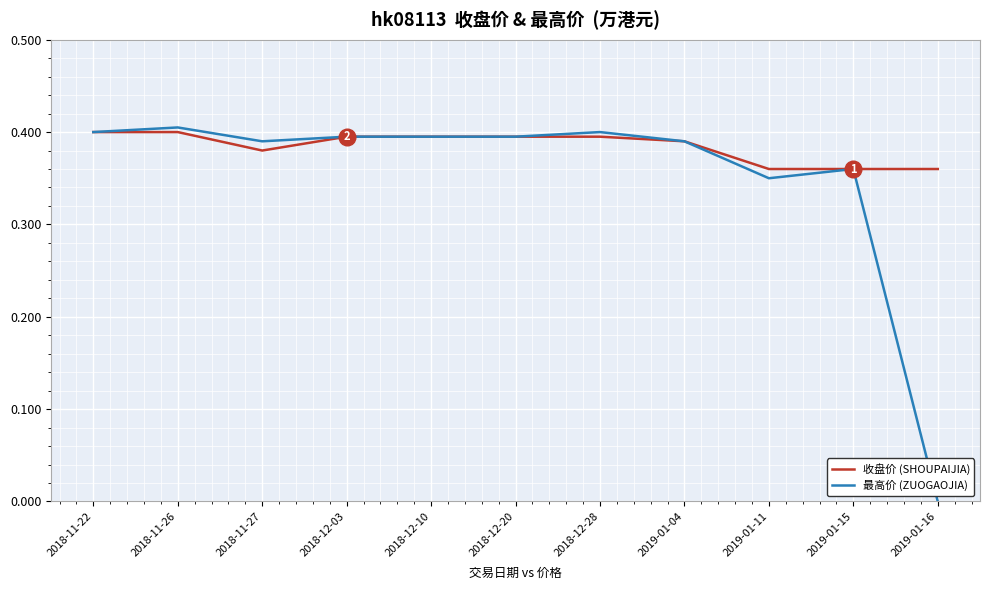

Is the value of 收盘价 (SHOUPAIJIA) at 2019-01-11 greater than the value of 最高价 (ZUOGAOJIA) at 2018-11-22?

No